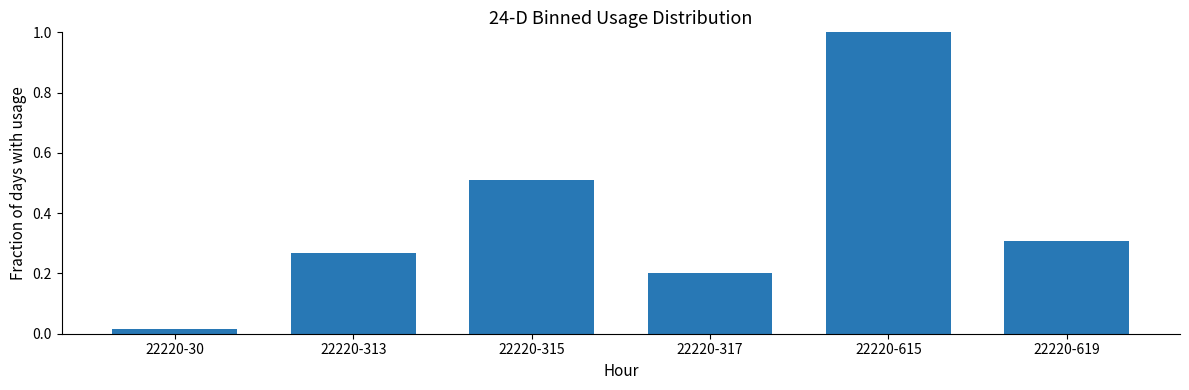

Does the chart contain any negative values?

No